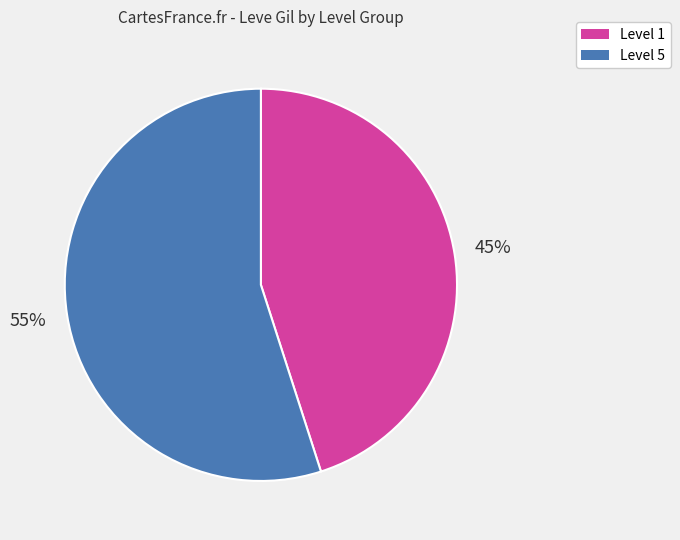

Is there a majority slice in this chart?

Yes